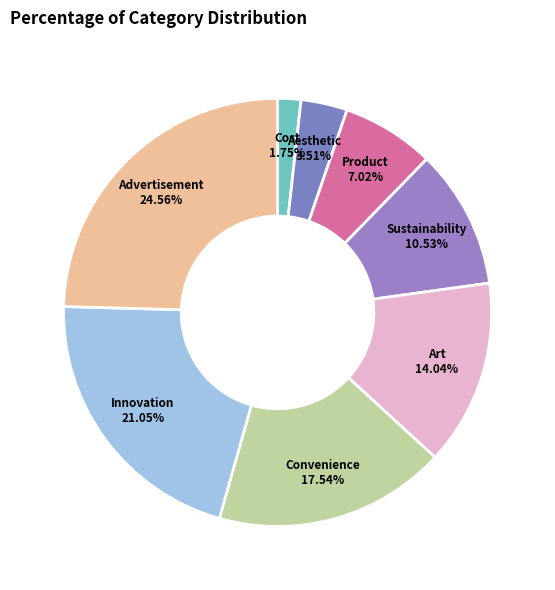

The Product slice represents 14% of the pie. True or false?

False